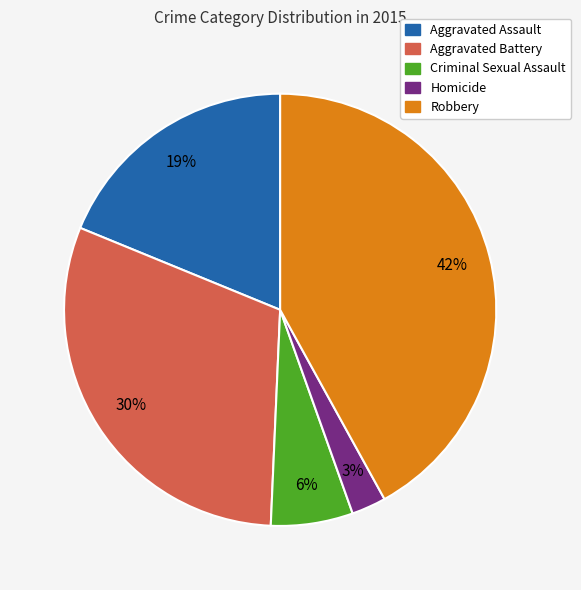

How many slices are in this pie chart?

5